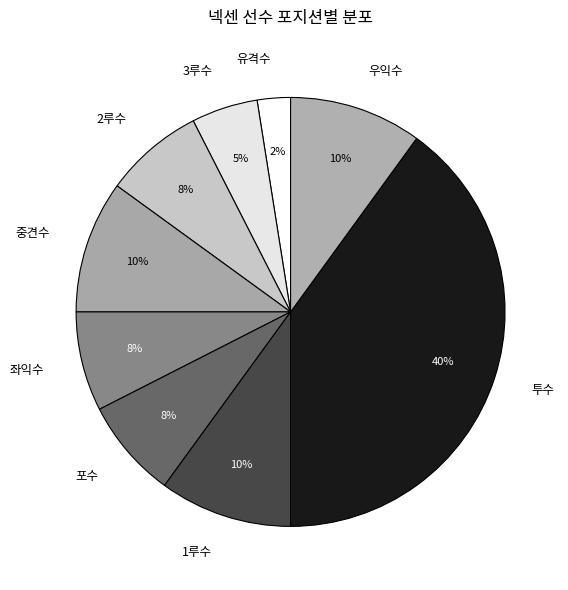

The 3루수 slice represents 19% of the pie. True or false?

False